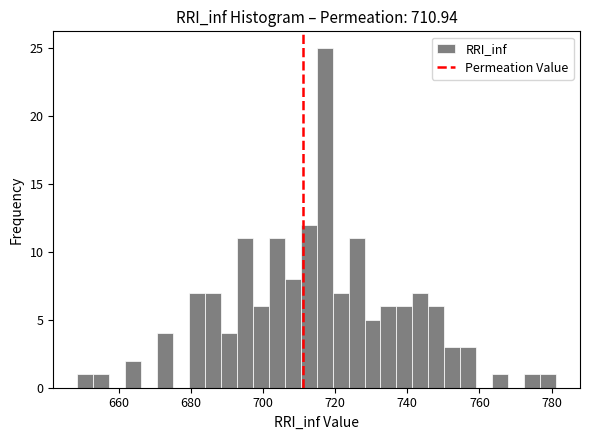

Read against the x-axis, roughly where is the centre of the tallest bar?

718